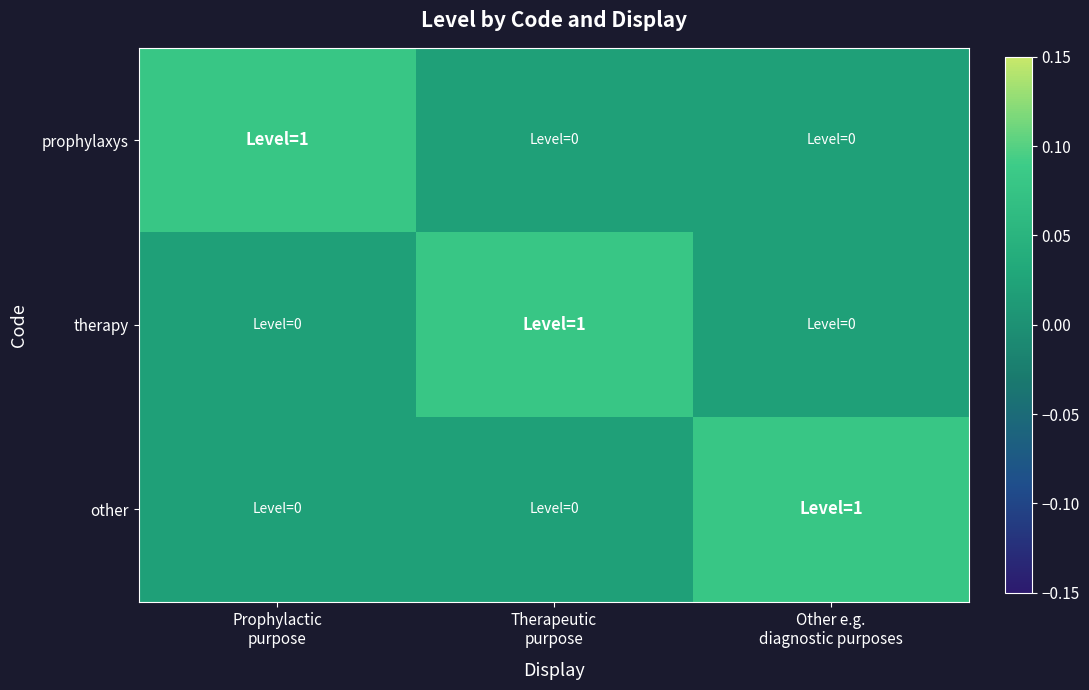

Count the number of categories in the chart.

3